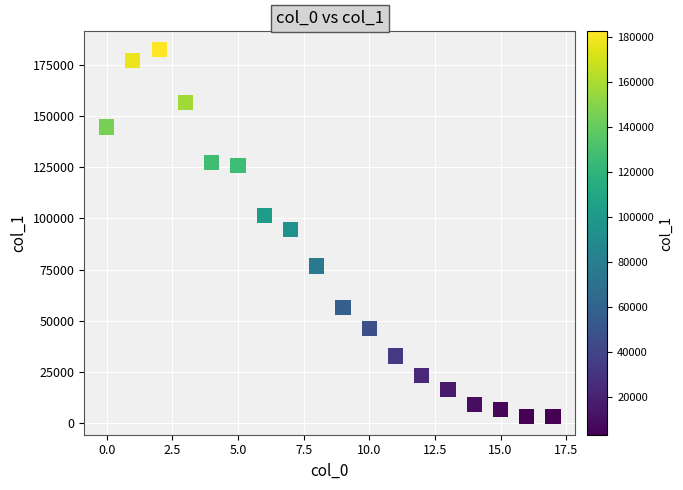

What is the range of Y values (max minus min)?

179547